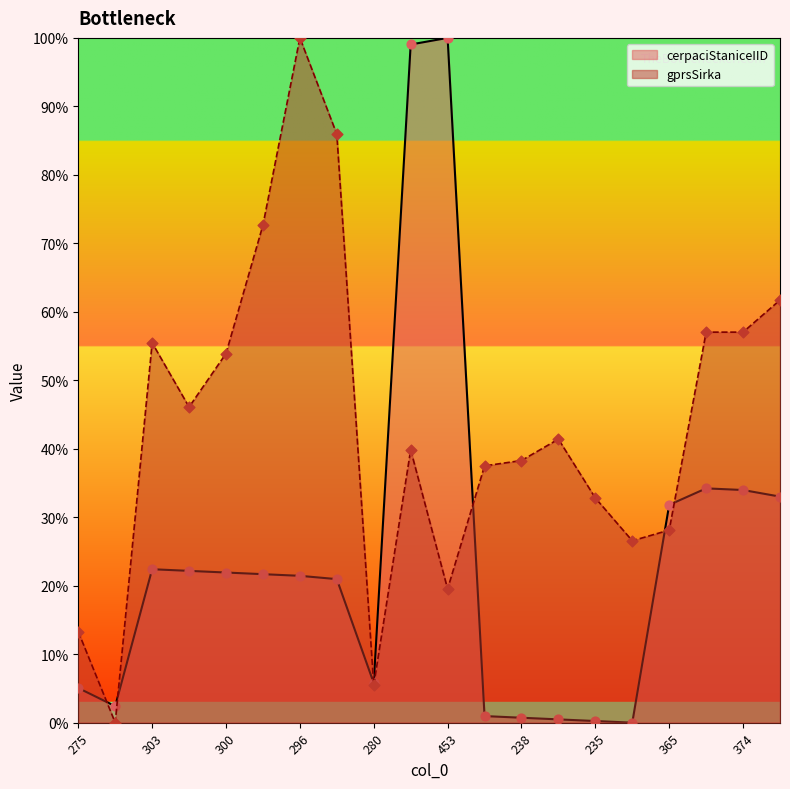

Which series has the largest total across all categories?

gprsSirka